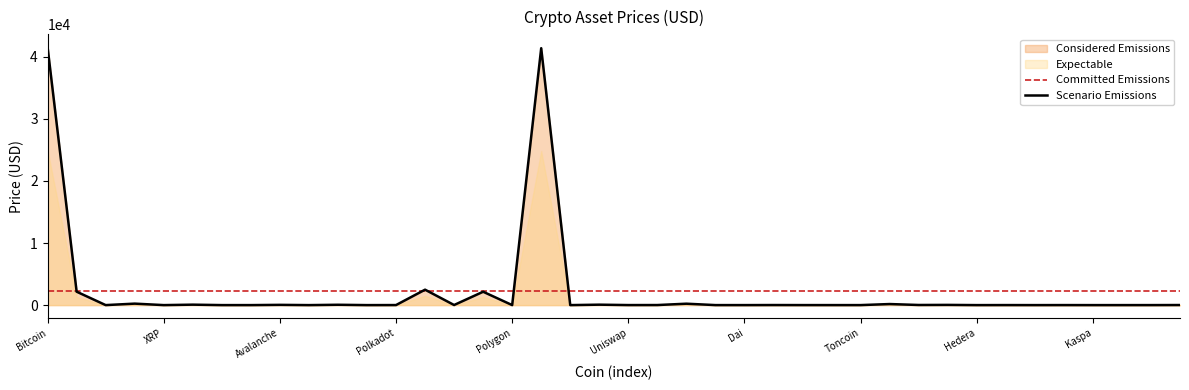

What is the average value?

2268.2